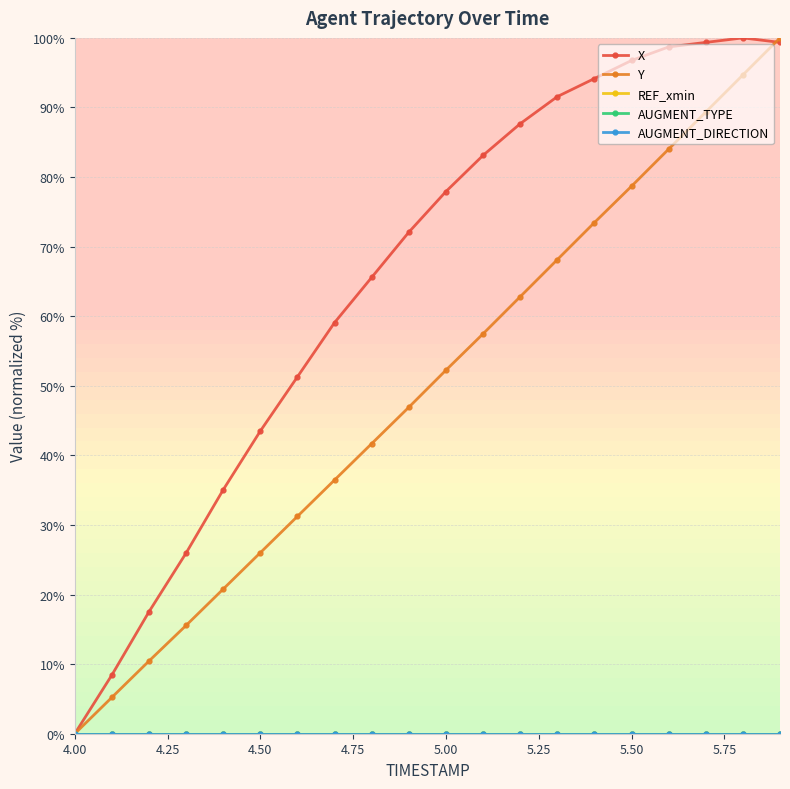

Is this an area chart (filled region under the line)?

No